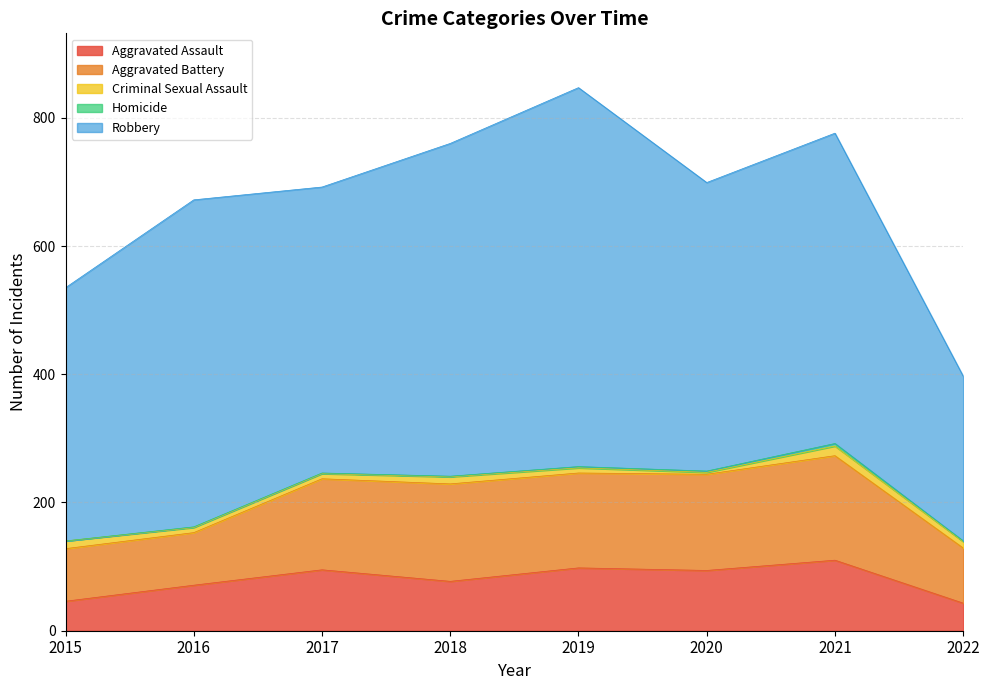

Reading right to left, list all the values displayed in this chart.

Aggravated Assault: 43	110	94	98	77	95	71	46
Aggravated Battery: 86	163	150	148	152	142	82	82
Criminal Sexual Assault: 10	15	3	8	11	8	8	12
Homicide: 1	4	2	2	1	1	1	0
Robbery: 257	484	450	591	519	446	510	395